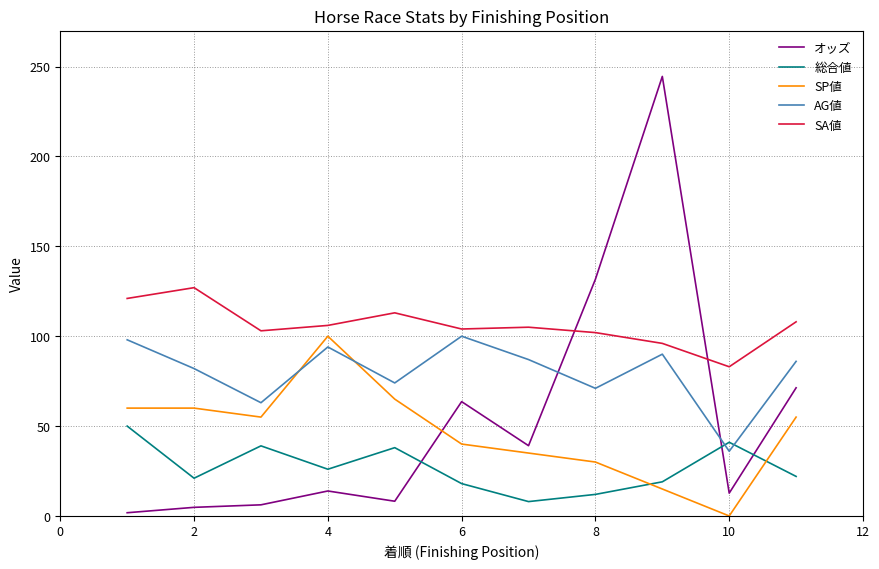

Which series ends up on top after the final intersection of AG値 and SP値?

AG値